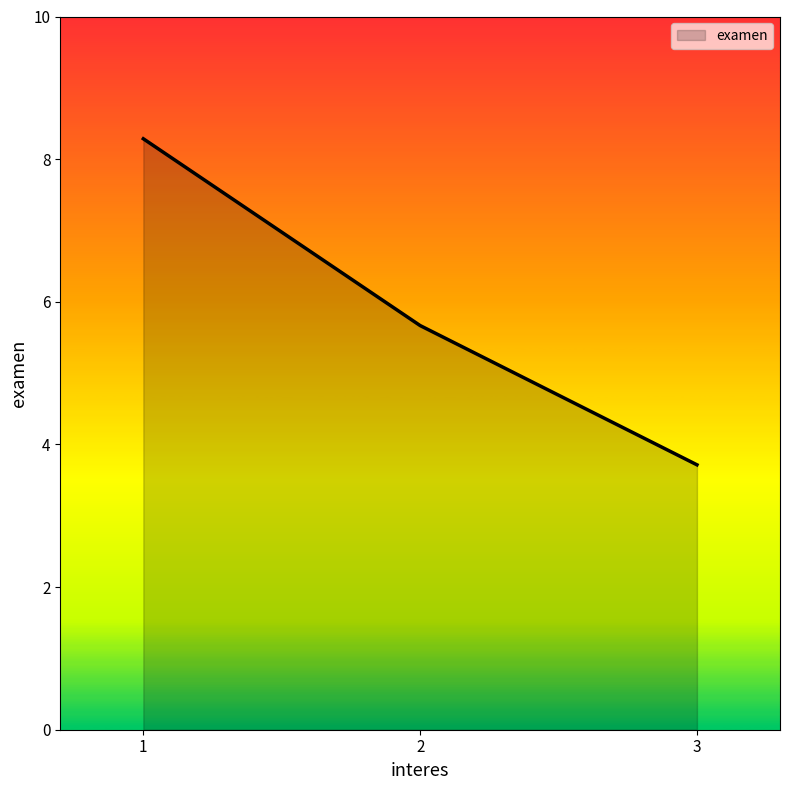

List the labels in order of value, largest first.

1, 2, 3